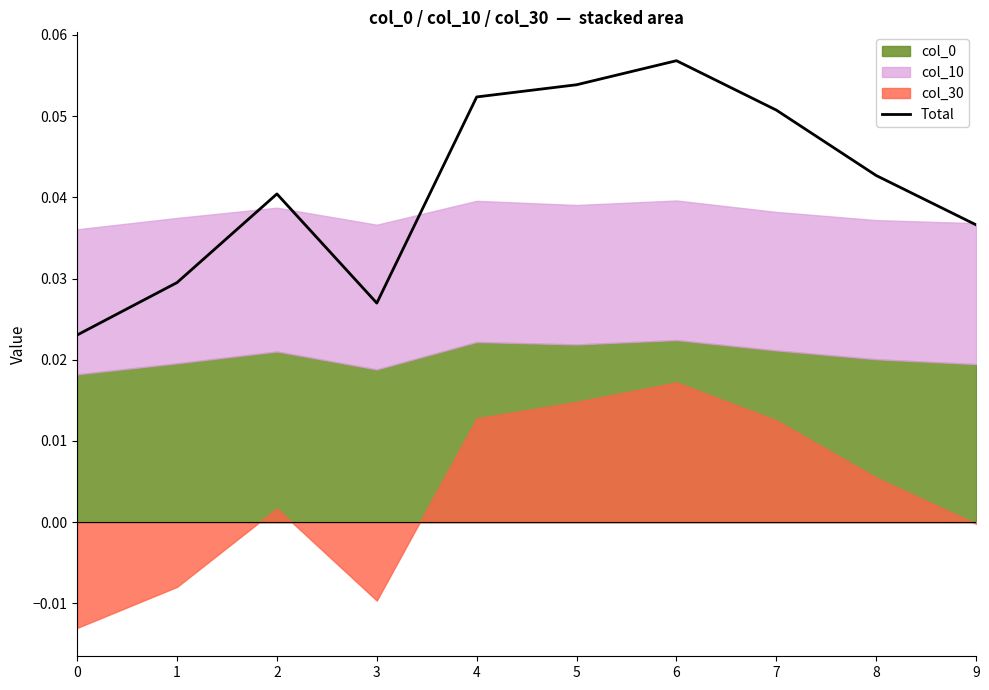

At which category does the data reach its first local peak?

2